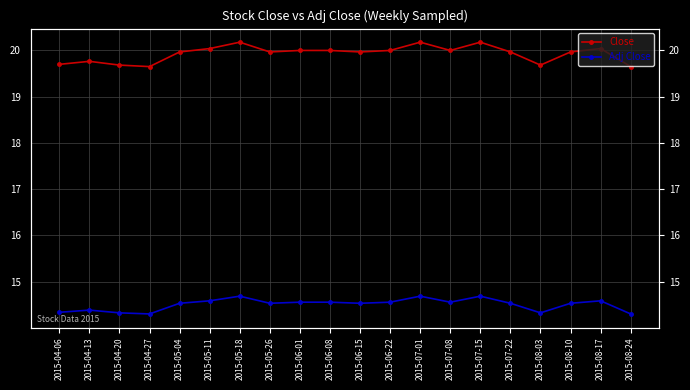

Which series changed the most between 2015-07-15 and 2015-08-17?

Close